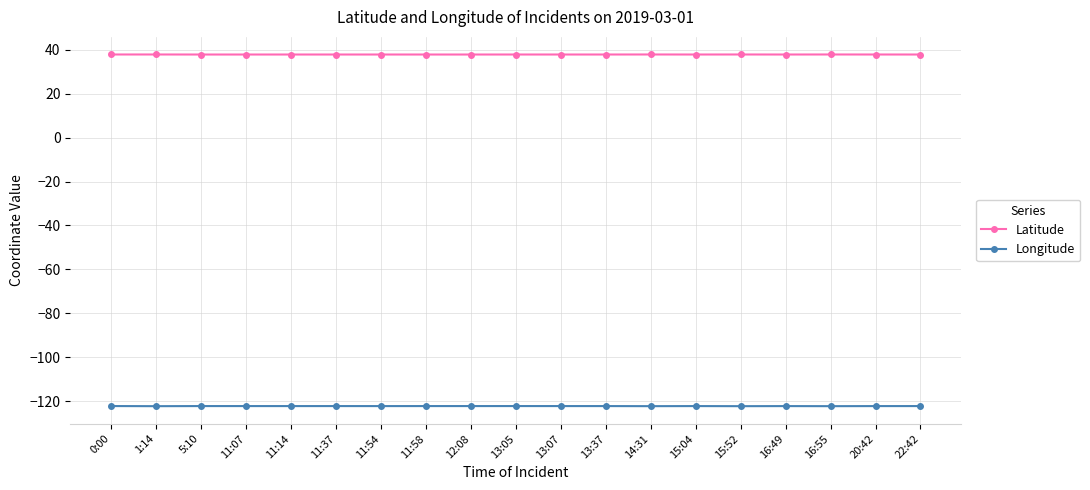

Which series has the widest spread of values?

Longitude